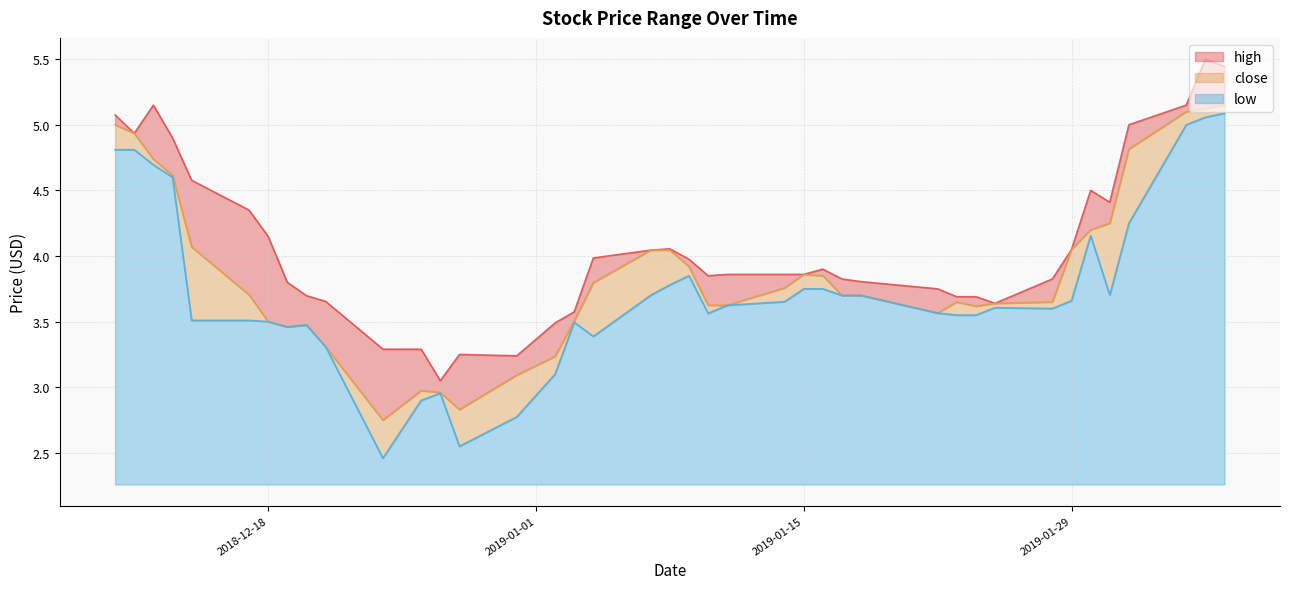

Reading left to right, extract all data points from this chart.

high: 5.1	4.9	5.1	4.9	4.6	4.3	4.2	3.8	3.7	3.7	3.3	3.3	3.0	3.2	3.2	3.5	3.6	4.0	4.0	4.1	4.0	3.9	3.9	3.9	3.9	3.9	3.8	3.8	3.8	3.7	3.7	3.6	3.8	4.0	4.5	4.4	5.0	5.2	5.5	5.4
close: 5.0	4.9	4.7	4.6	4.1	3.7	3.5	3.5	3.5	3.3	2.8	3.0	3.0	2.8	3.1	3.2	3.5	3.8	4.0	4.0	3.9	3.6	3.6	3.8	3.9	3.9	3.7	3.7	3.6	3.6	3.6	3.6	3.6	4.0	4.2	4.2	4.8	5.1	5.1	5.2
low: 4.8	4.8	4.7	4.6	3.5	3.5	3.5	3.5	3.5	3.3	2.5	2.9	3.0	2.5	2.8	3.1	3.5	3.4	3.7	3.8	3.9	3.6	3.6	3.7	3.8	3.8	3.7	3.7	3.6	3.5	3.5	3.6	3.6	3.7	4.2	3.7	4.2	5.0	5.1	5.1